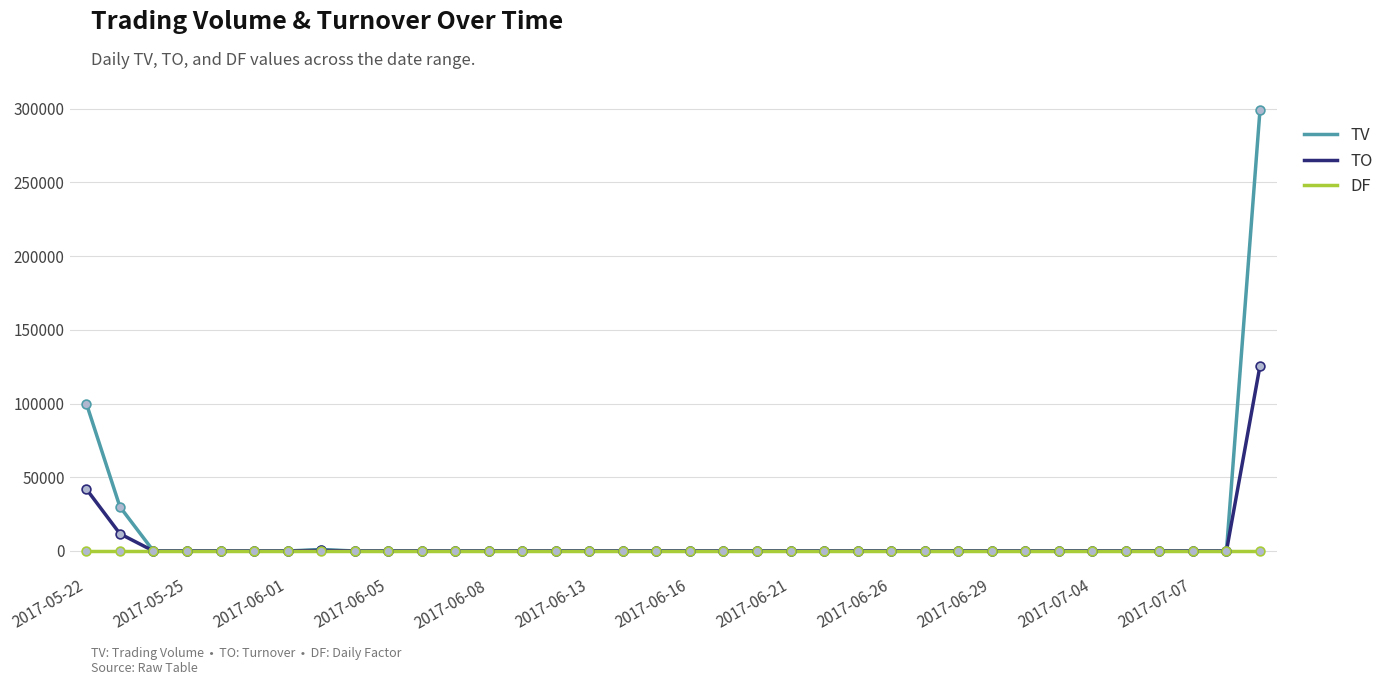

Which series has the widest spread of values?

TV